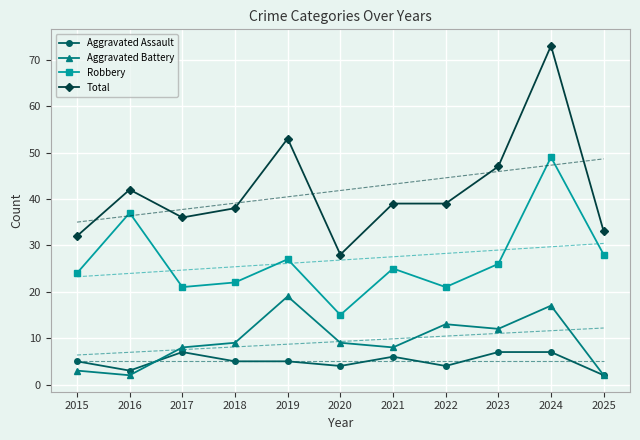

What is the difference between the maximum and second lowest values in the Aggravated Battery series?

17